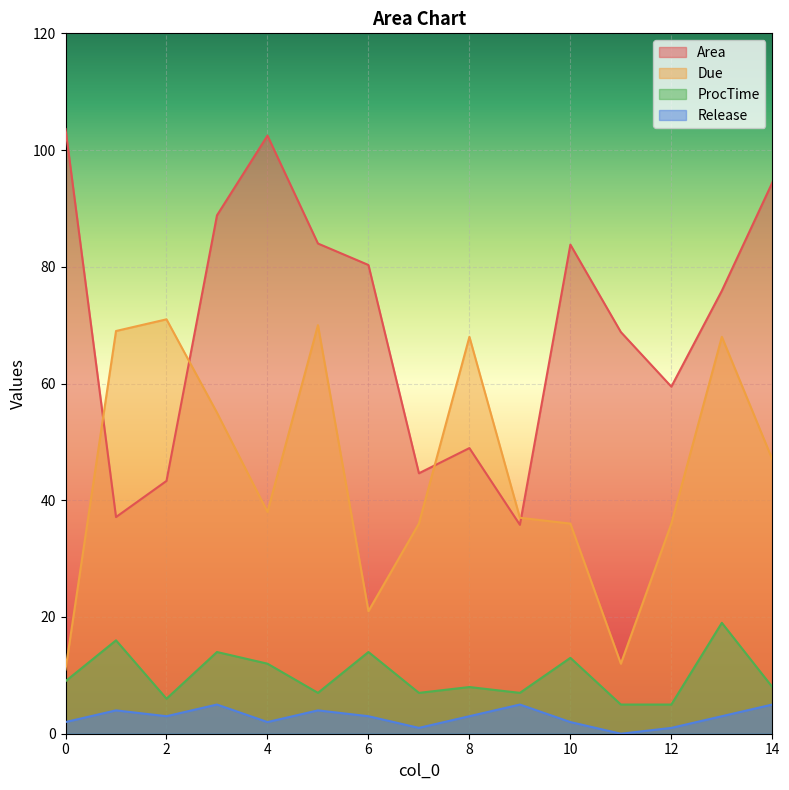

Rank the categories by Due value from lowest to highest.

0, 11, 6, 7, 10, 12, 9, 4, 14, 3, 8, 13, 1, 5, 2